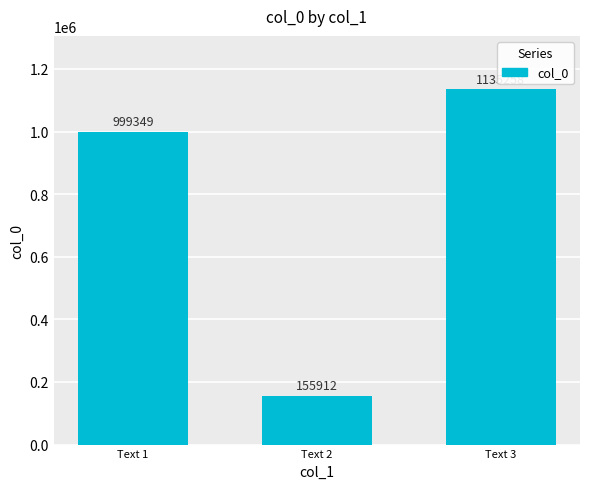

What is the value of the 2nd bar from the left?

155912